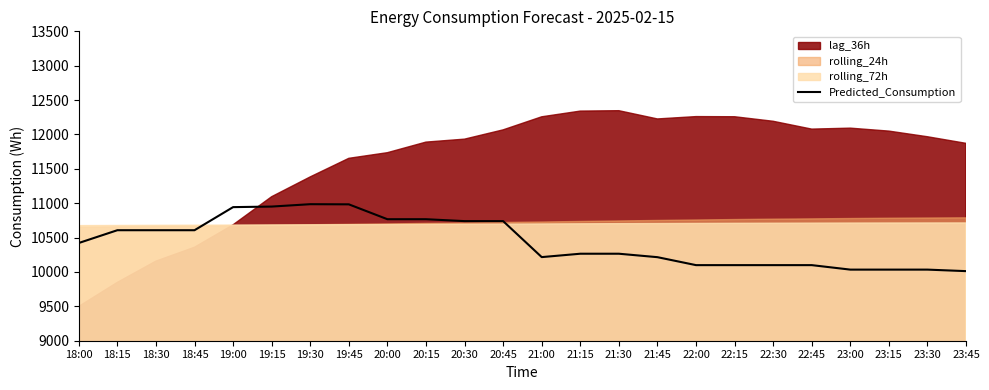

What is the approximate value at 19:45?

10983.7